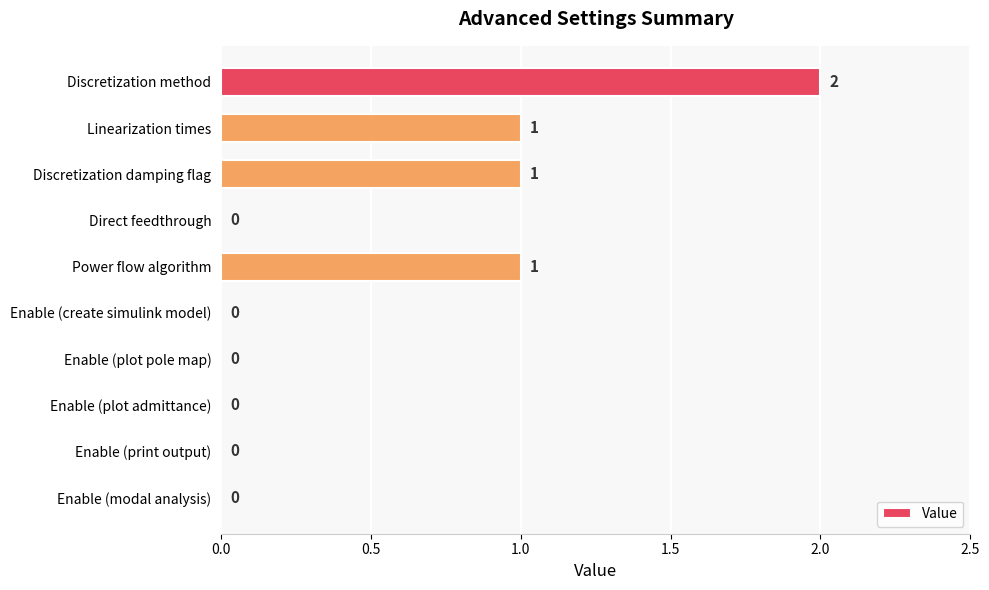

How many positive values are there?

4